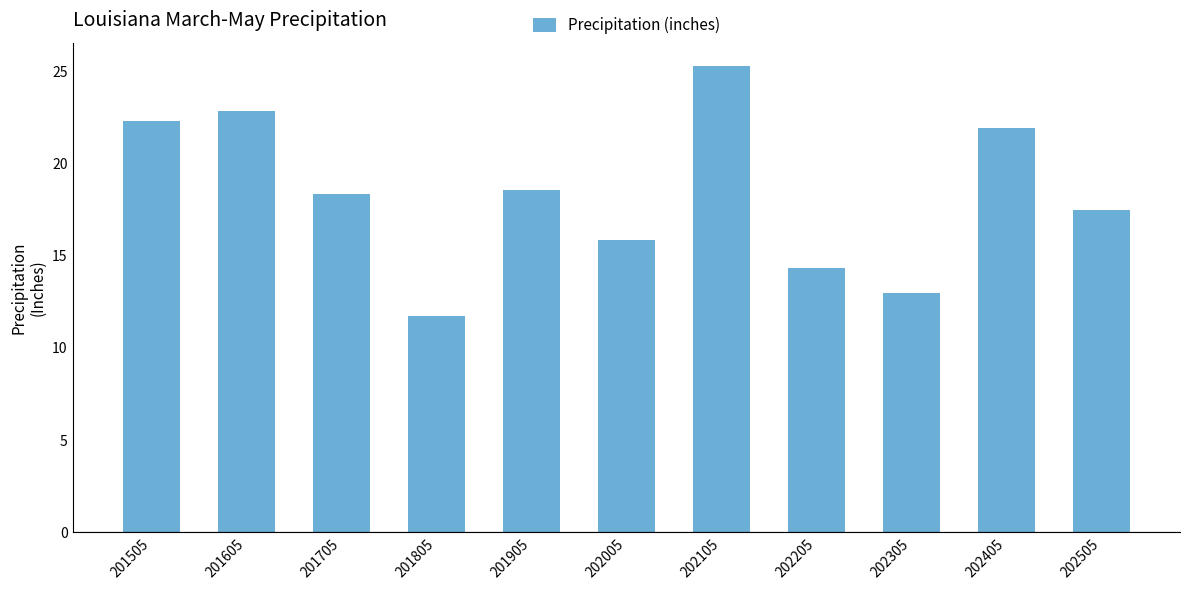

Count the number of values greater than 18.

6